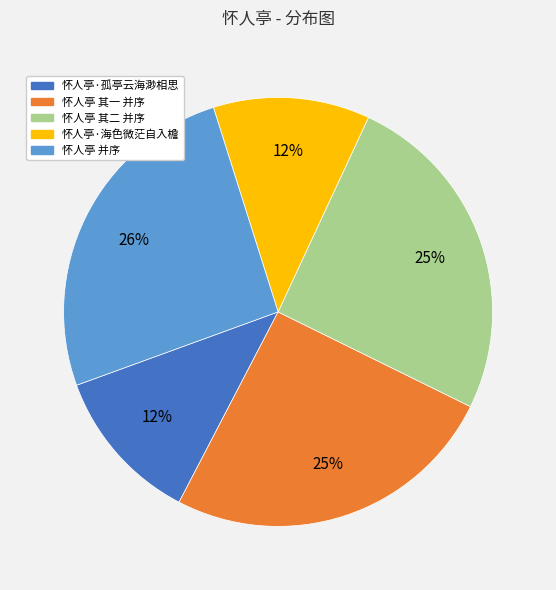

Is it true that 怀人亭 其二 并序 is 25% of the pie?

True